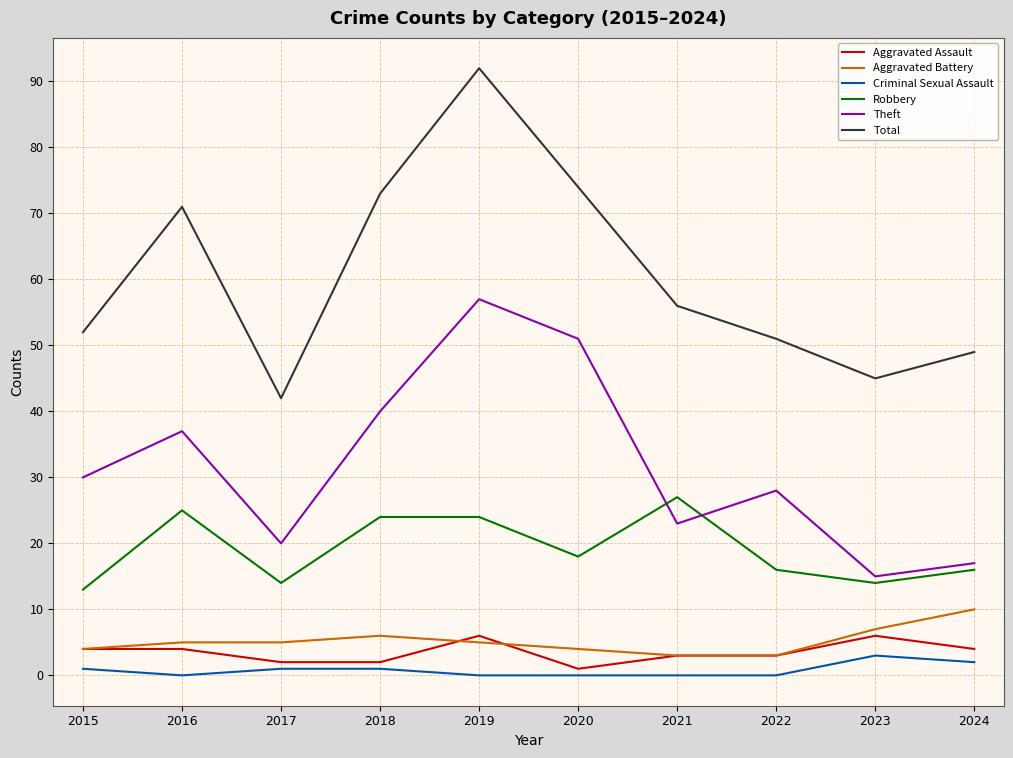

At which label does Robbery first exceed 18?

2016